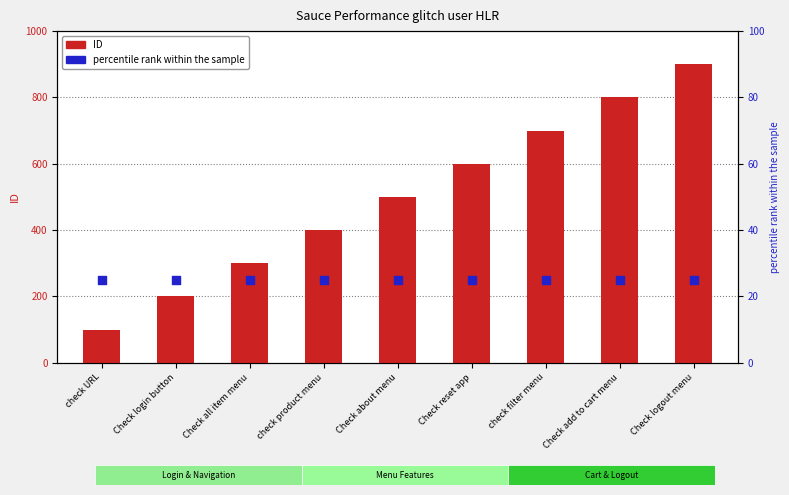

Is the value of ID (functionality number) at check filter menu greater than the value of percentile rank within the sample at check product menu?

Yes